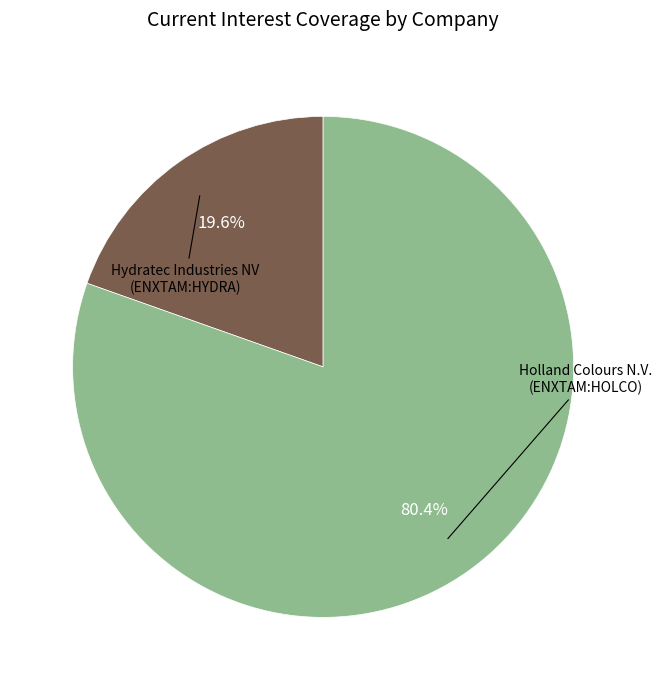

Which category accounts for the majority?

Holland Colours N.V. (ENXTAM:HOLCO)